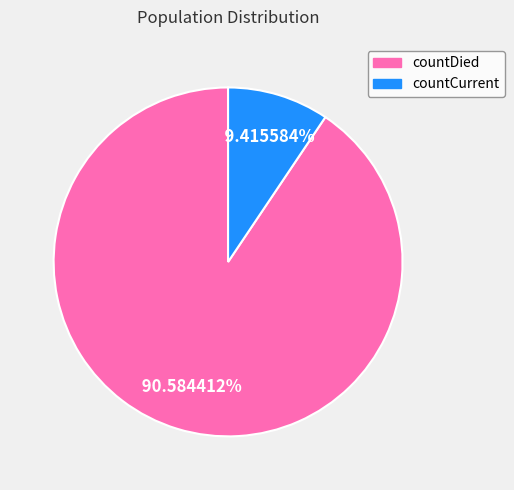

Which category accounts for the majority?

countDied